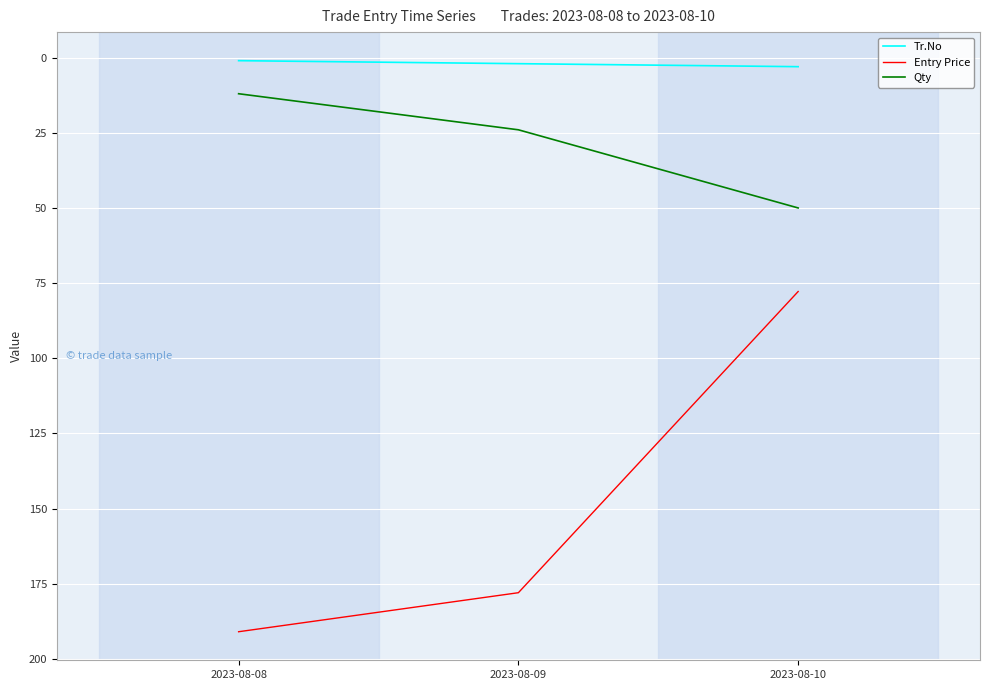

At how many categories does at least one series exceed 82?

2